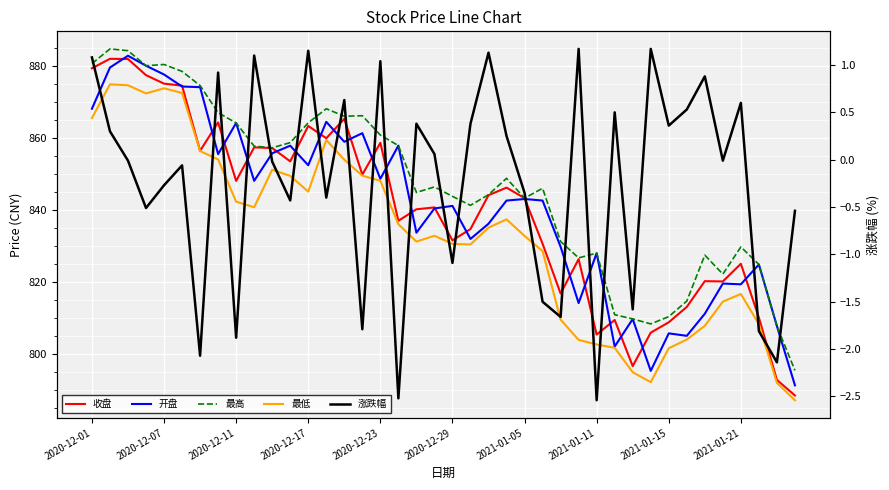

How many distinct data groups are displayed?

5